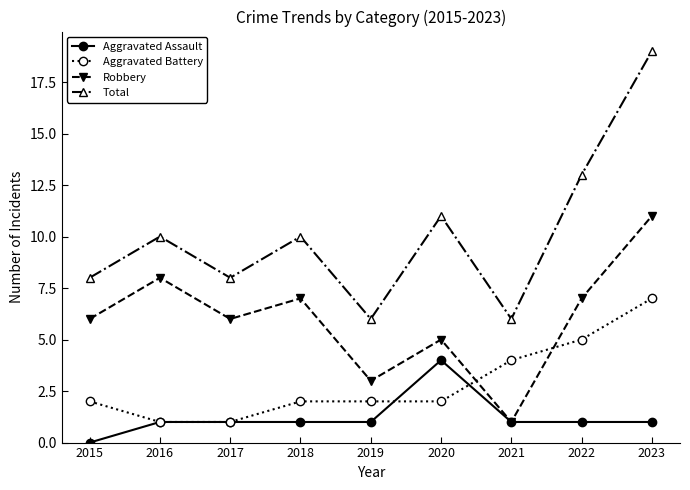

How many Aggravated Assault values are between 1 and 2?

7